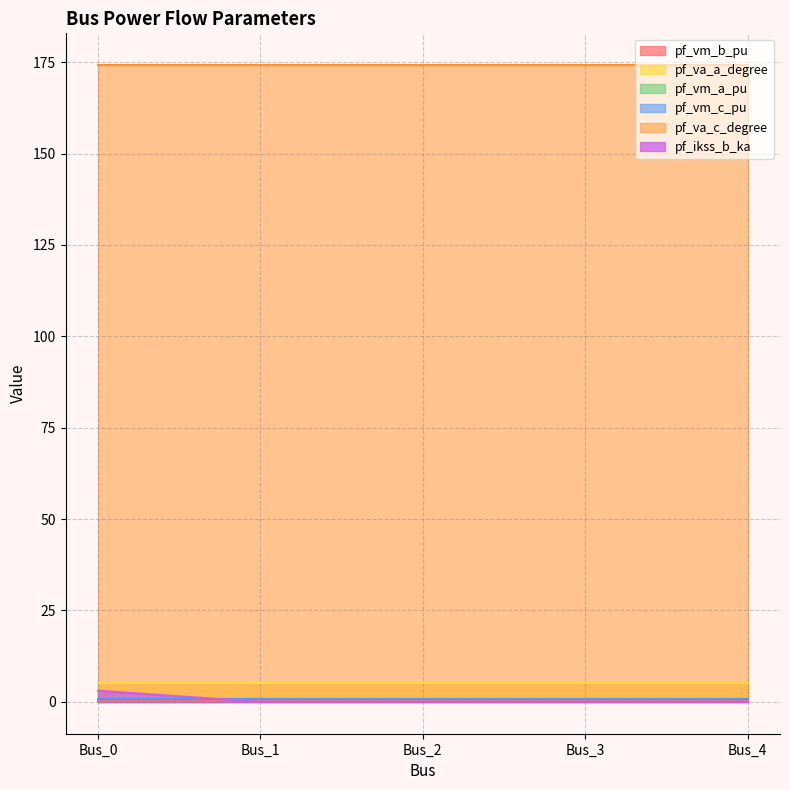

True or false: pf_vm_b_pu and pf_va_c_degree intersect in this chart.

False